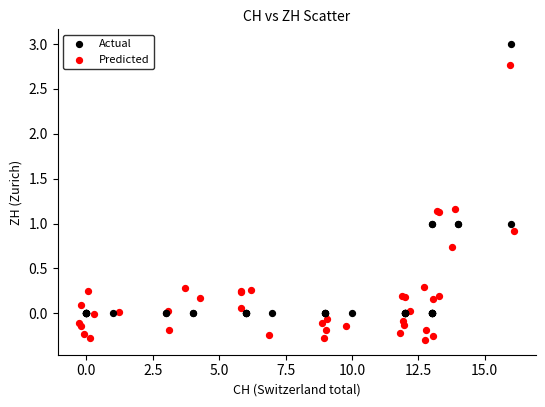

Which series has the widest spread of Y values?

Predicted